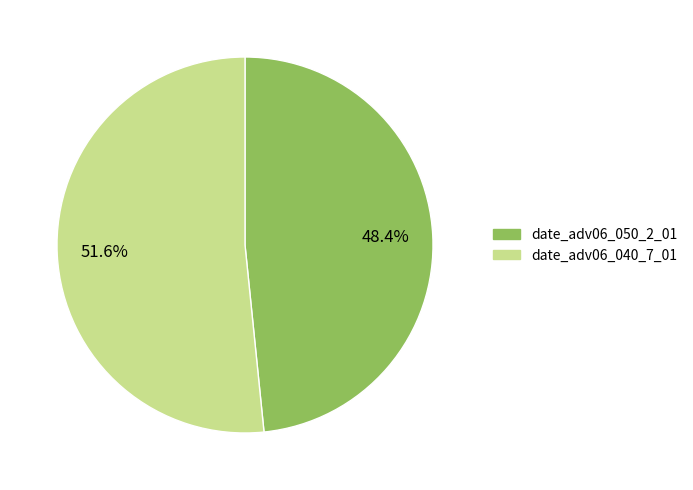

Rank the categories by value from highest to lowest.

date_adv06_040_7_01, date_adv06_050_2_01